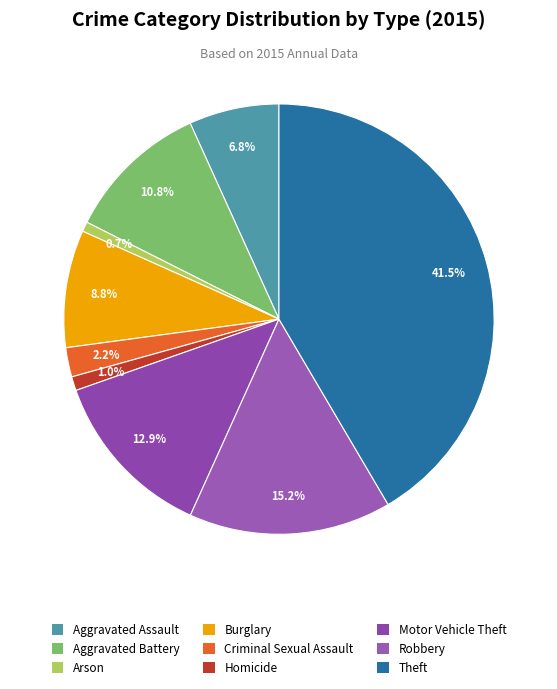

How many slices are in this pie chart?

9